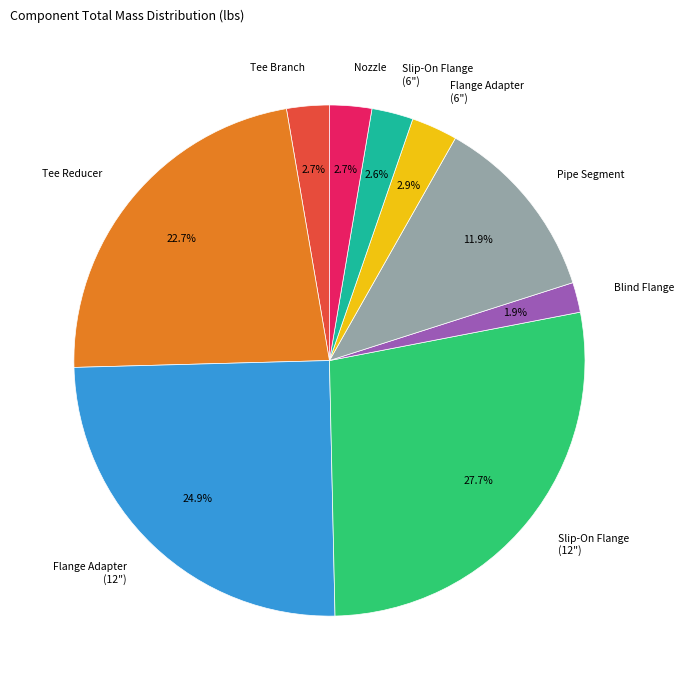

What portion of the pie excludes Flange Adapter (6")?

97.1%